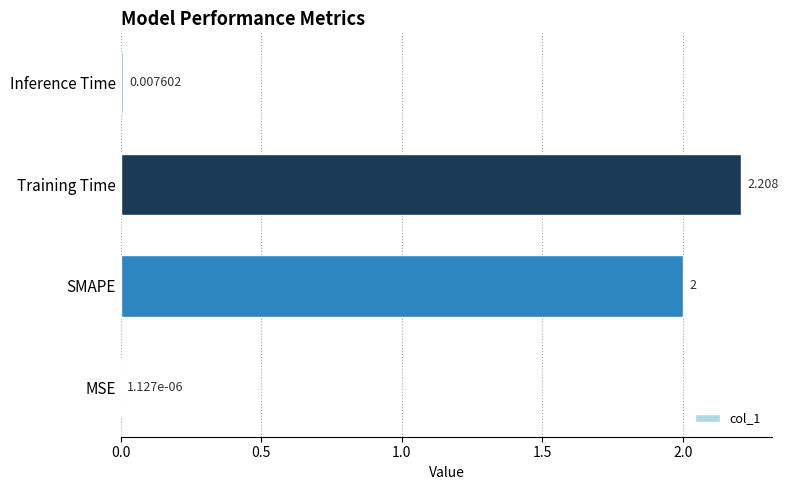

Which has a higher value, SMAPE or Training Time?

Training Time